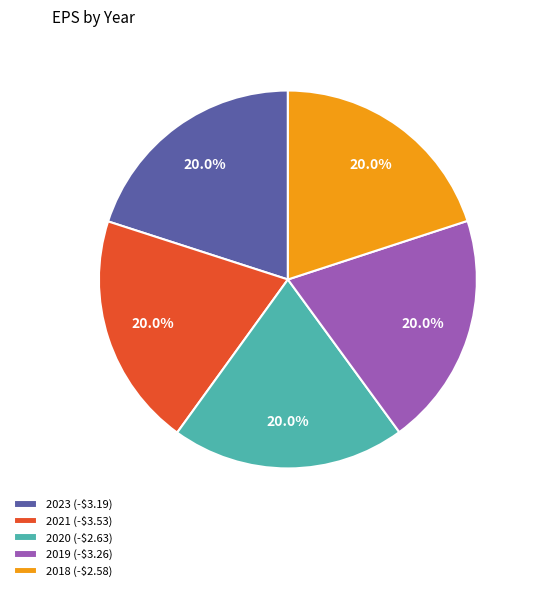

What is the ratio of the value at 2023 (-$3.19) to the value at 2020 (-$2.63)?

1.0